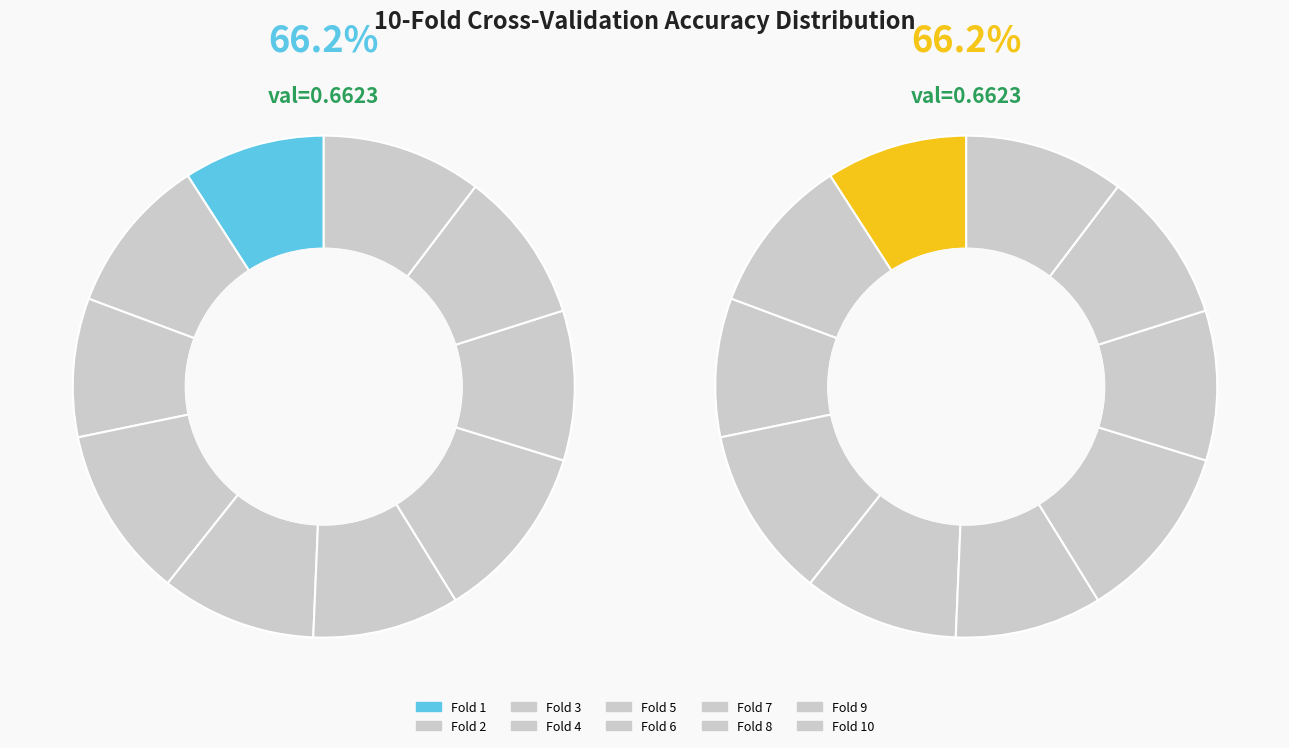

Is there any slice that represents more than half of the pie?

No